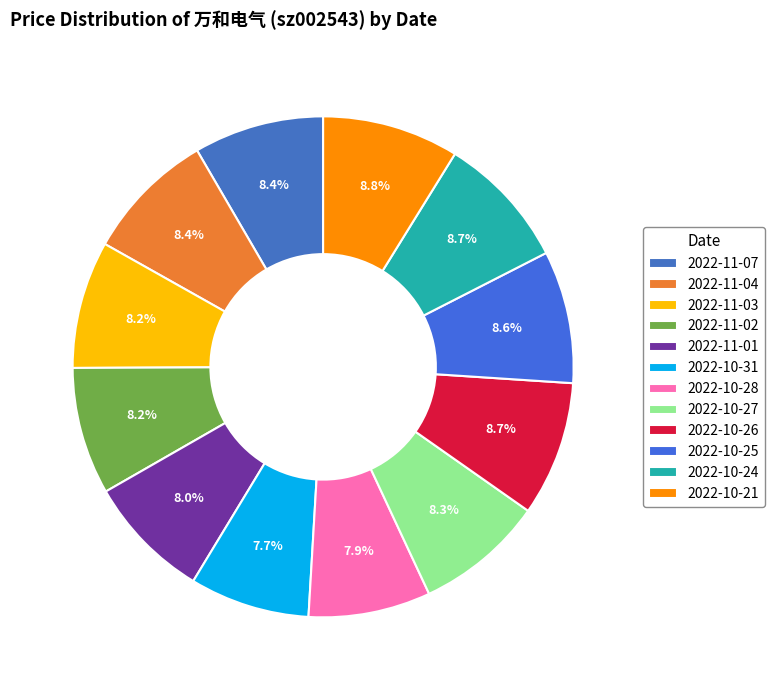

Combined, what portion of the pie is 2022-10-24 and 2022-11-04?

17.1%